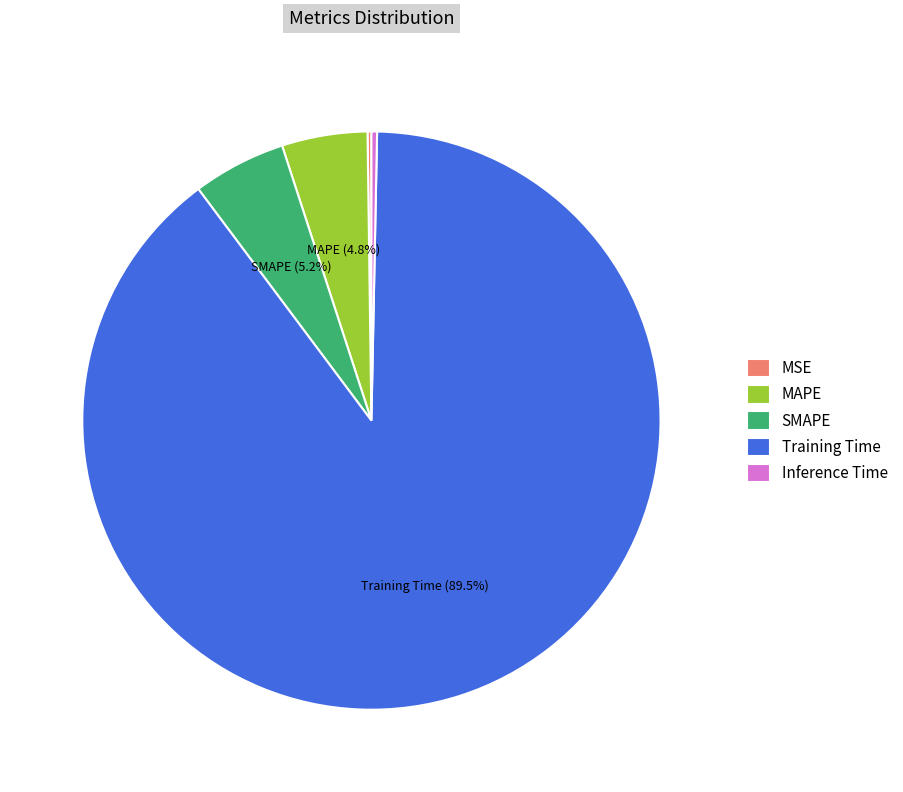

Which has a higher value, SMAPE or Training Time?

Training Time